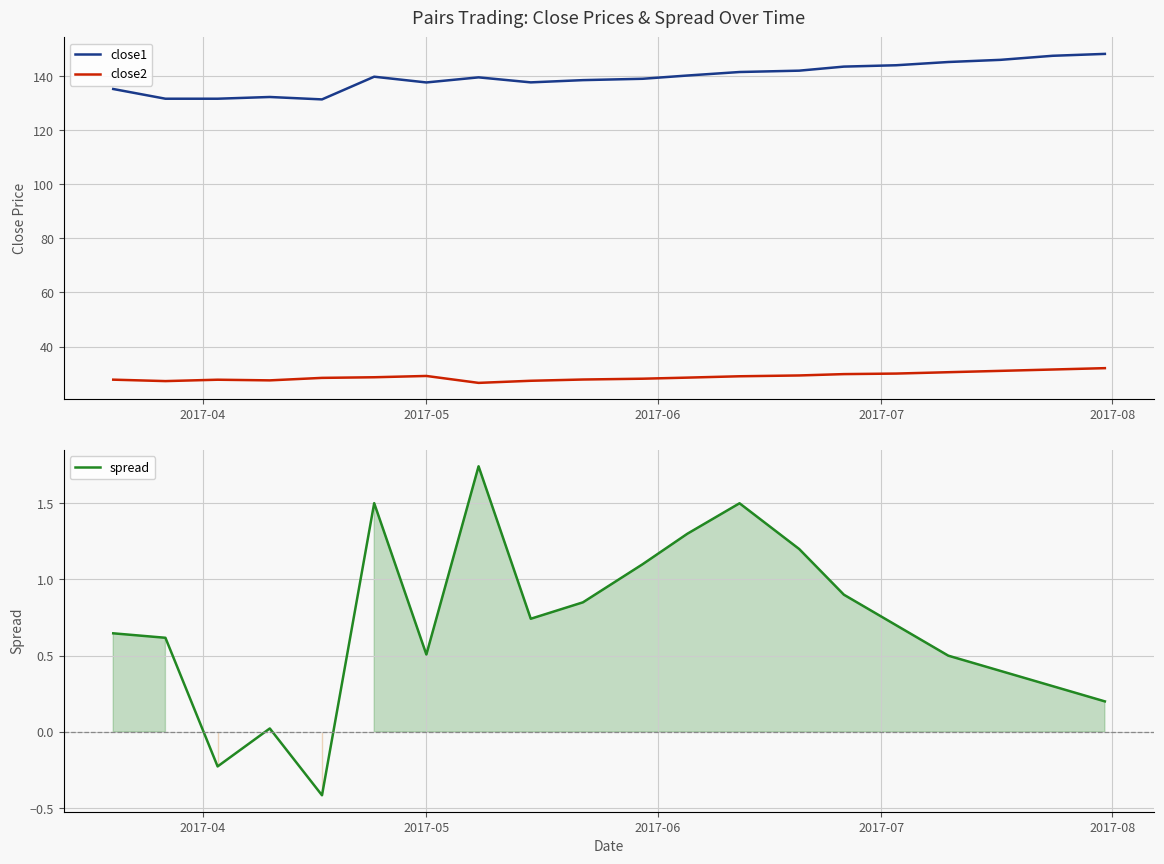

What is the maximum value shown in the chart?

148.2